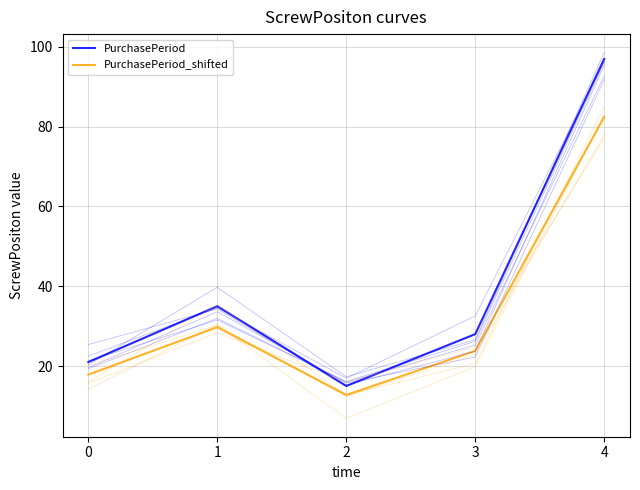

Reading left to right, list all the values displayed in this chart.

PurchasePeriod: 21.0	35.0	15.0	28.0	97.0
PurchasePeriod_shifted: 17.8	29.8	12.8	23.8	82.5